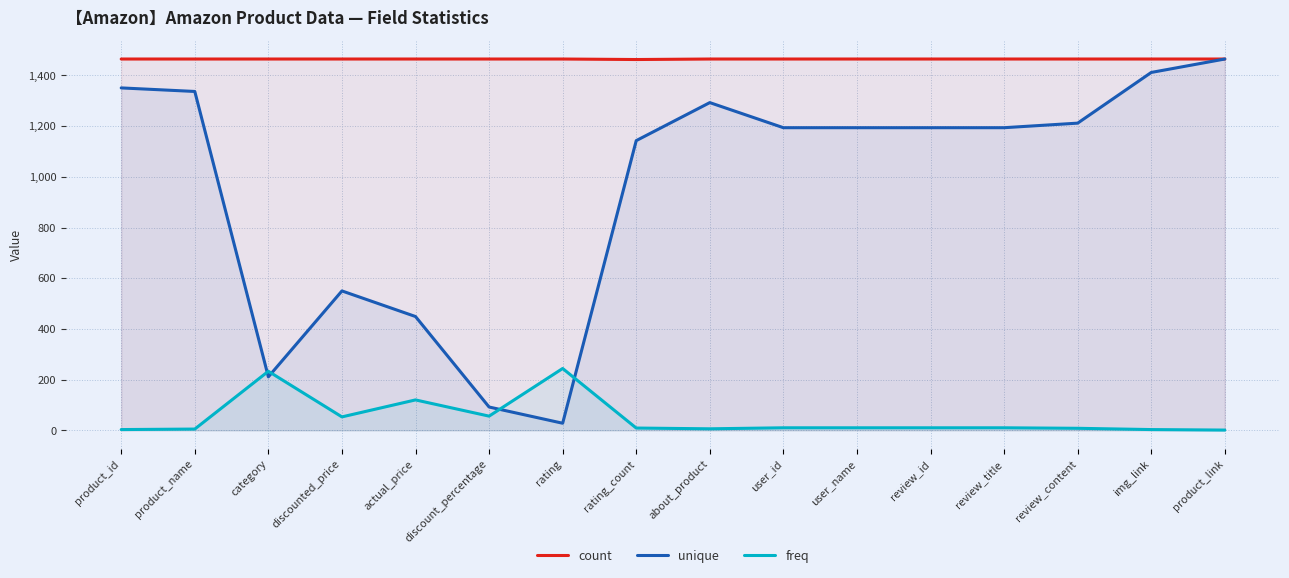

Which series changed the most between review_content and img_link?

unique